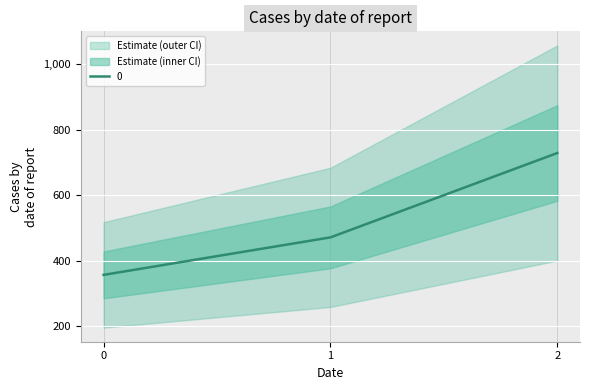

Reading left to right, extract all data points from this chart.

0=357.1	1=471.4	2=728.6